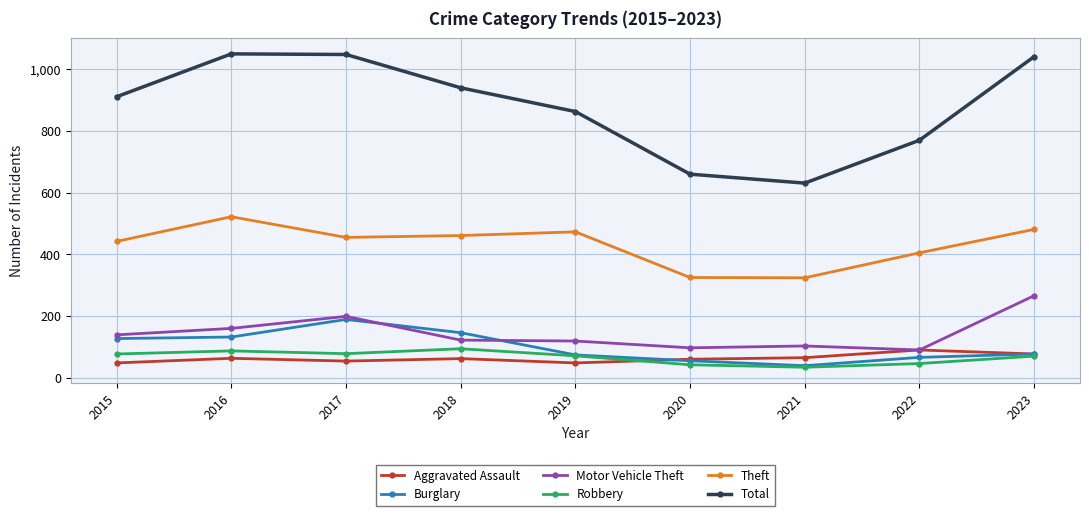

What is the minimum value for Theft?

324